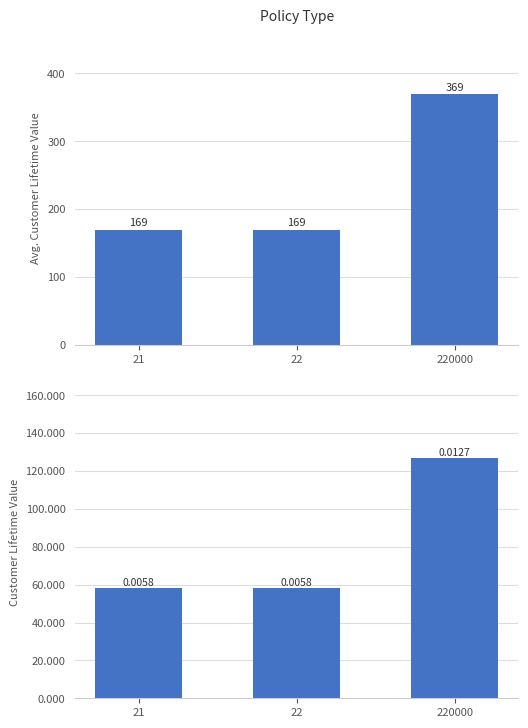

At how many categories does at least one series exceed 75?

3